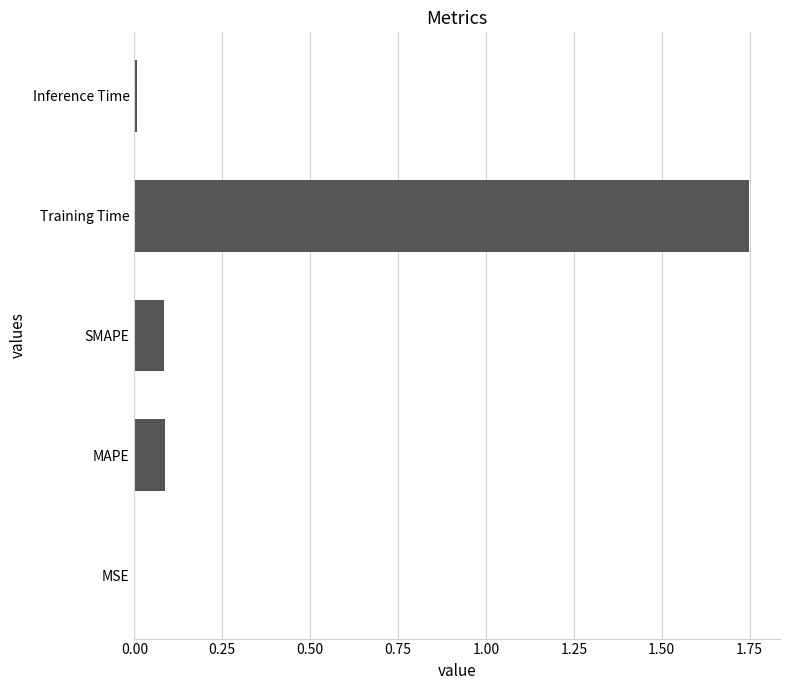

Is it true that the value at MAPE is 0.1?

True